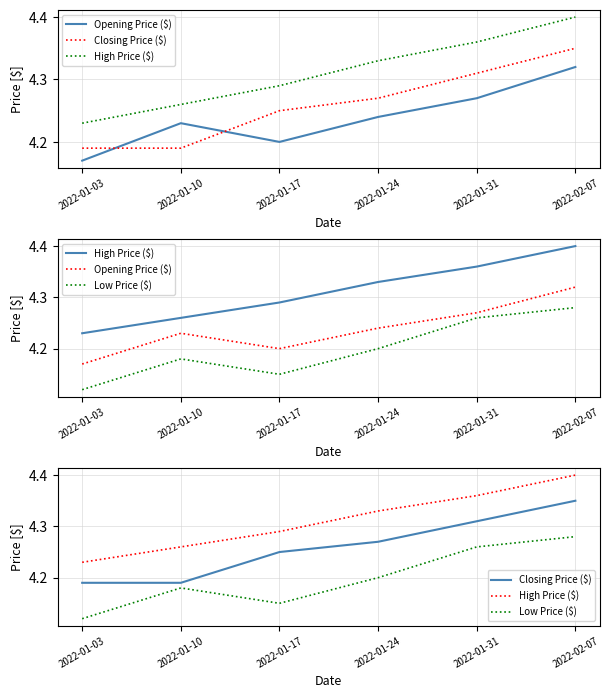

True or false: High Price ($) and Opening Price ($) cross at least once.

False